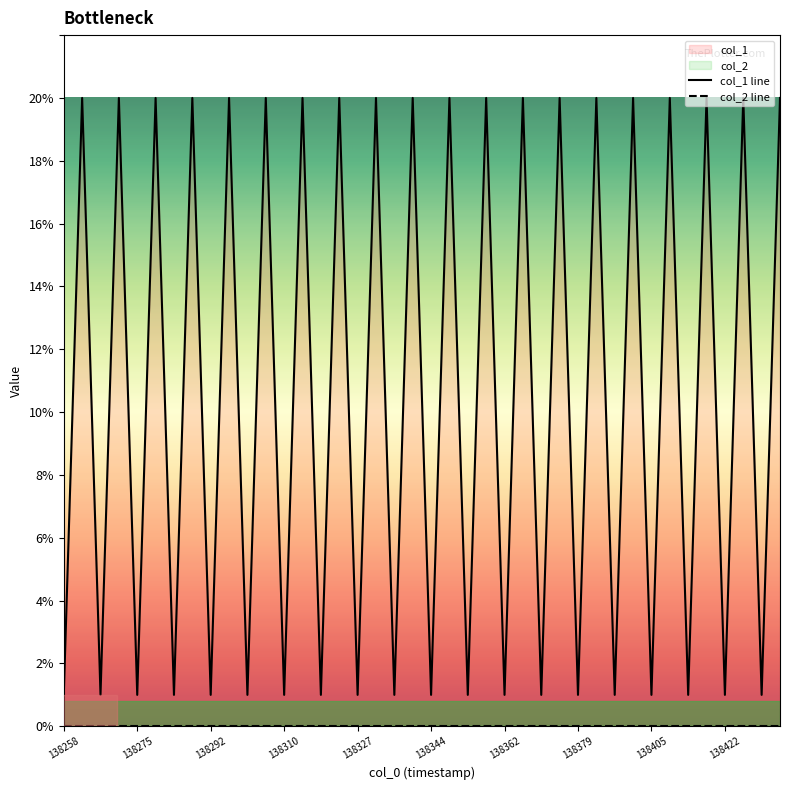

How many series are shown in this chart?

2